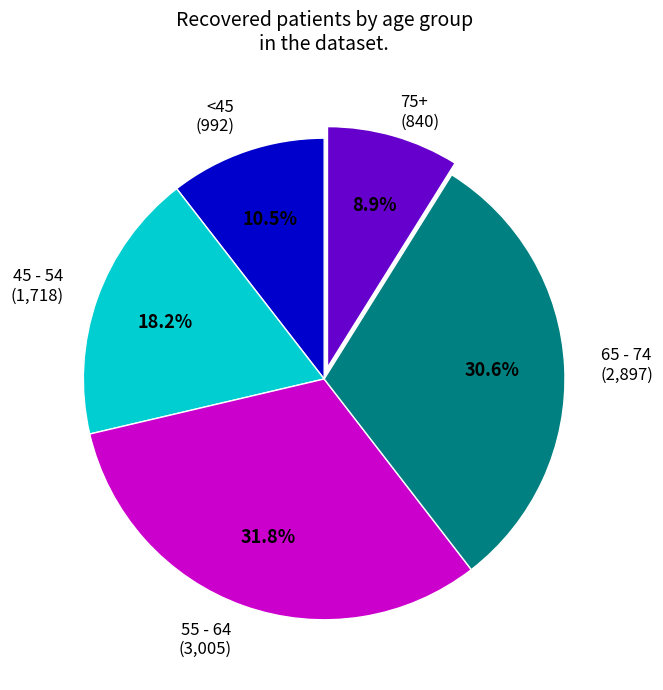

Does any single category account for the majority?

No